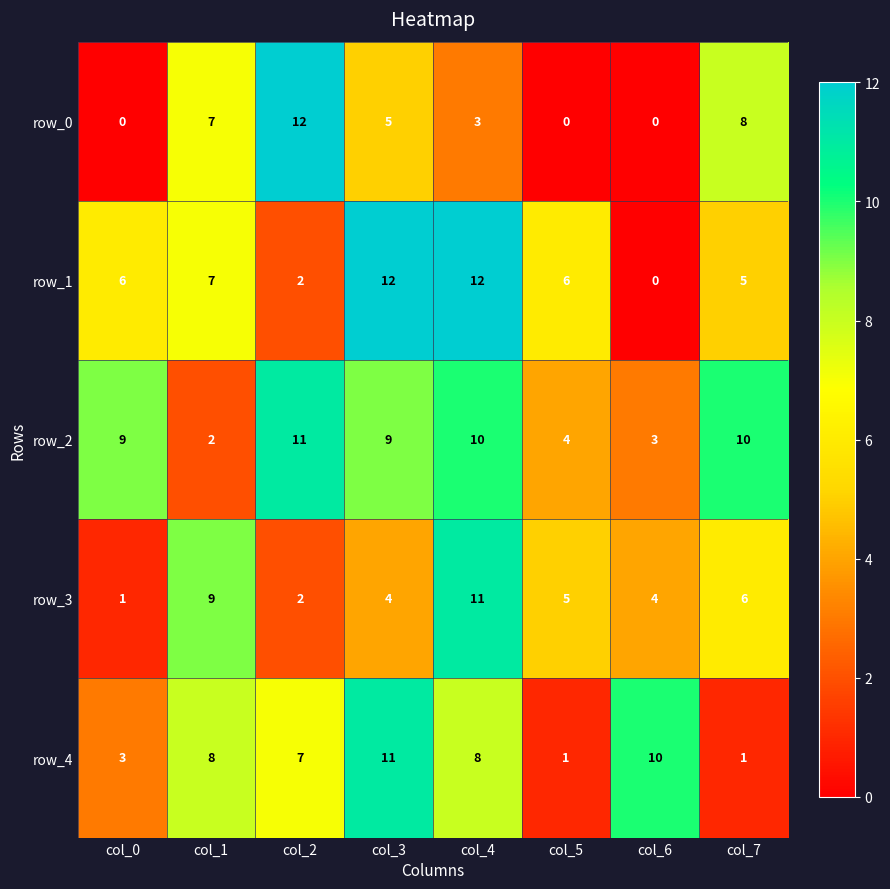

What is the greatest value displayed?

12